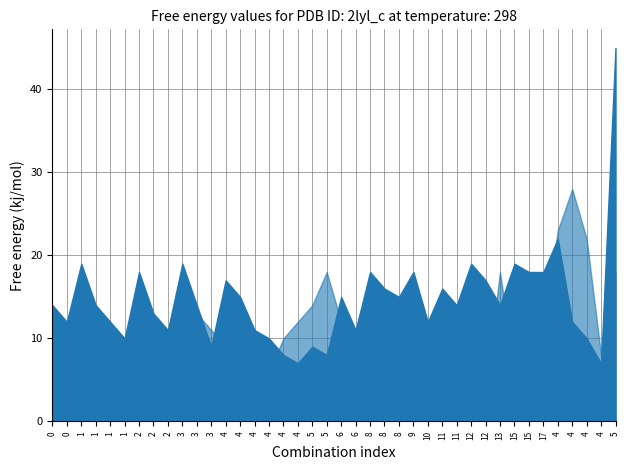

Rank the series by their maximum value, from highest to lowest.

col_1, col_2